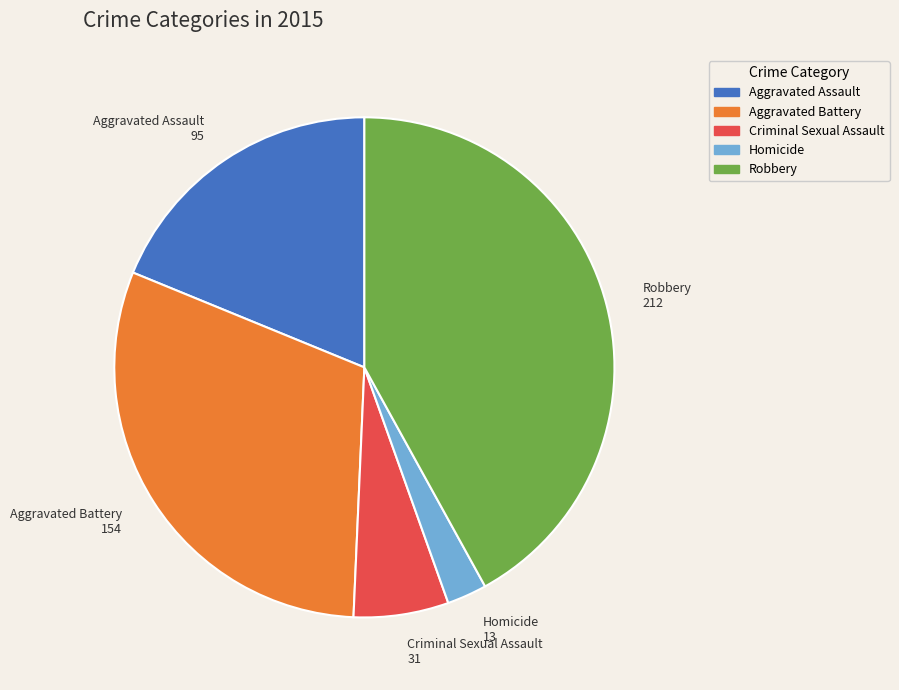

Is Criminal Sexual Assault the majority of the pie?

No